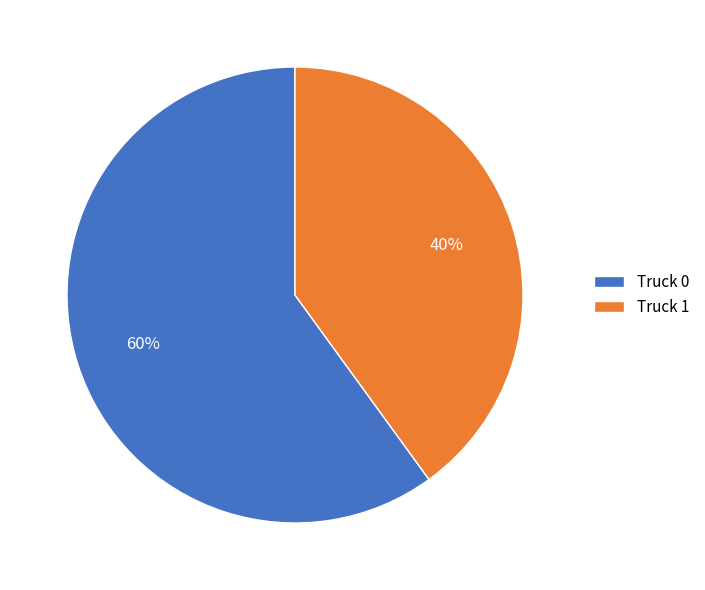

True or false: Truck 1 accounts for 40% of the total.

True